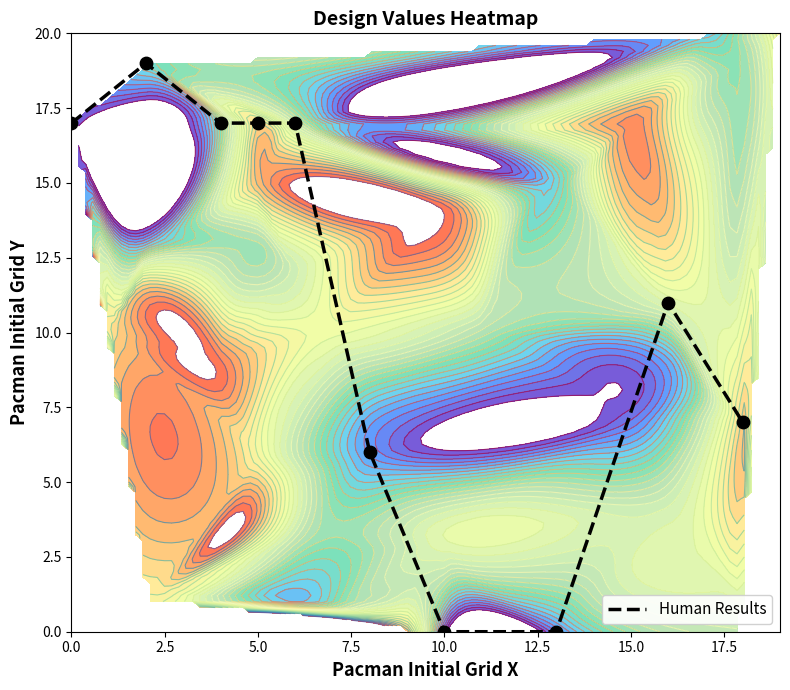

What is the highest value of the Human Results series?

19